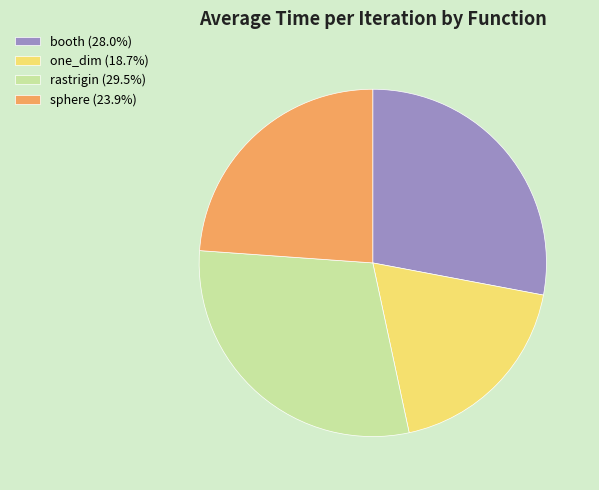

Rank the categories by value from highest to lowest.

rastrigin, booth, sphere, one_dim